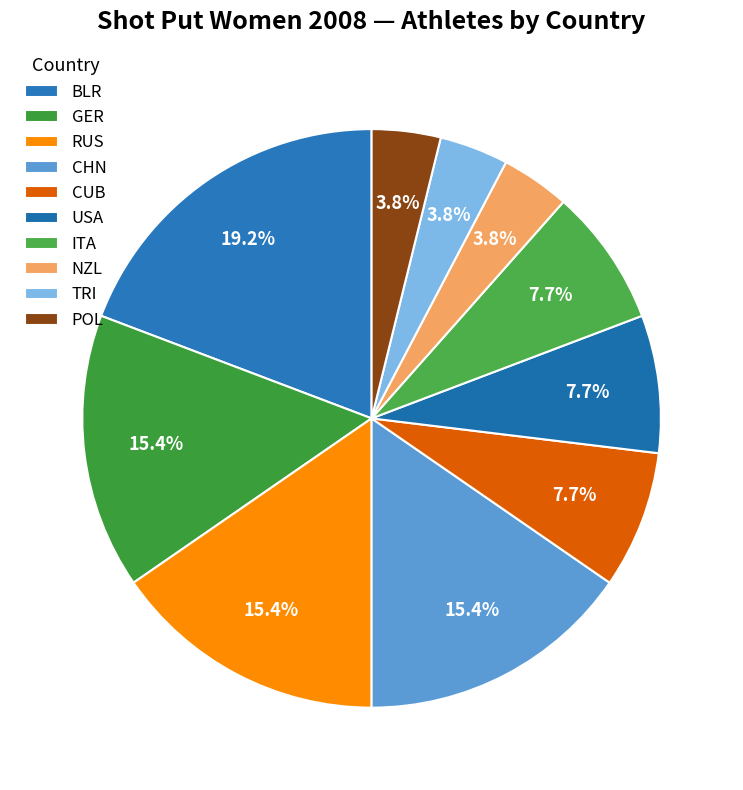

Does any single category account for the majority?

No